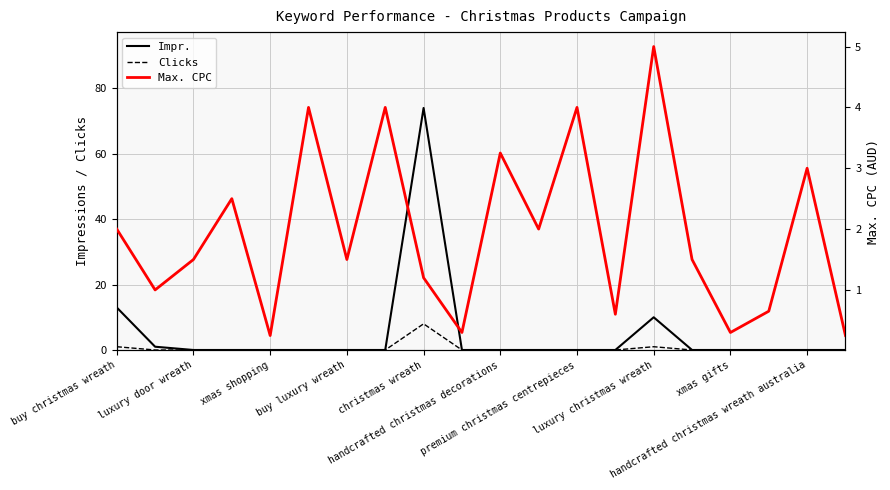

At which label is Max. CPC closest to 2?

buy christmas wreath